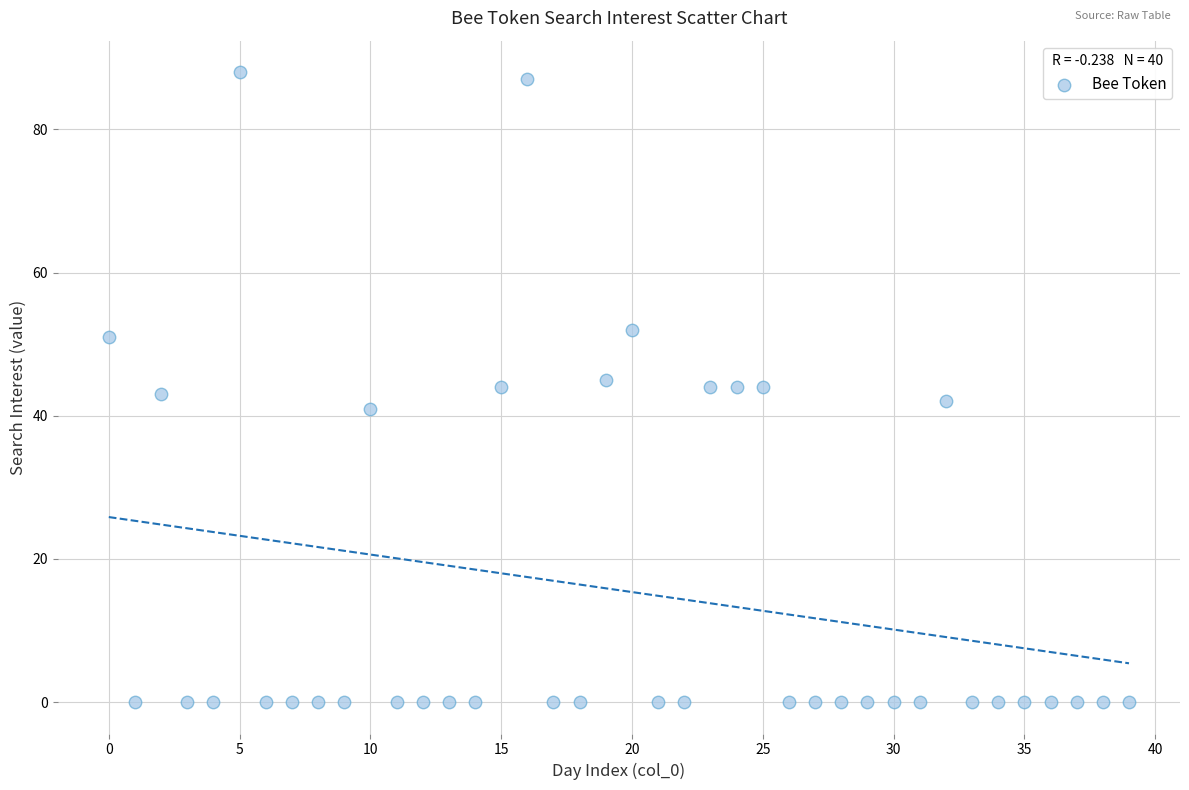

What is the range of Y values (max minus min)?

88